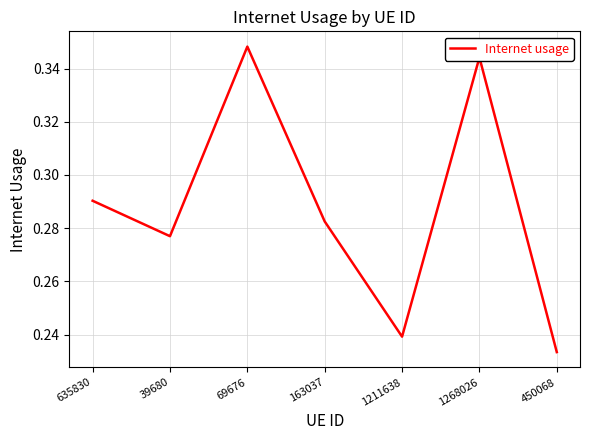

At which category does the chart reach its minimum across all series?

450068